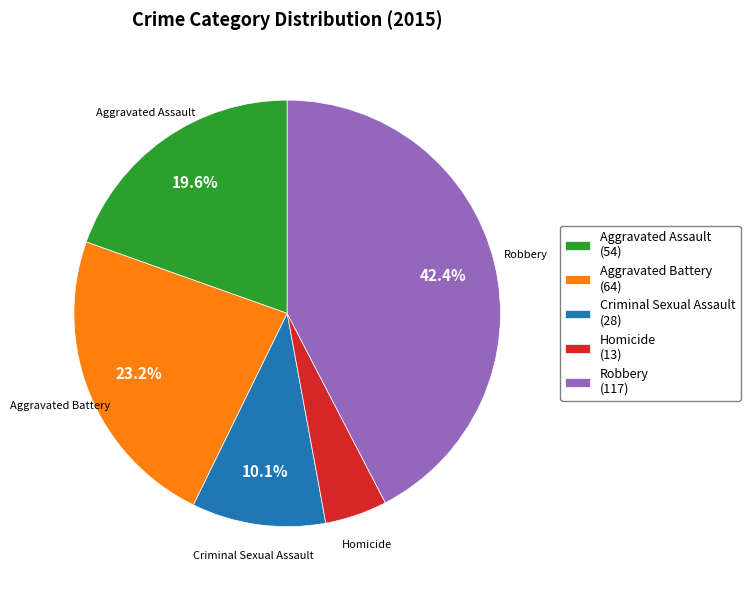

To the nearest percent, what is the average slice percentage?

20%